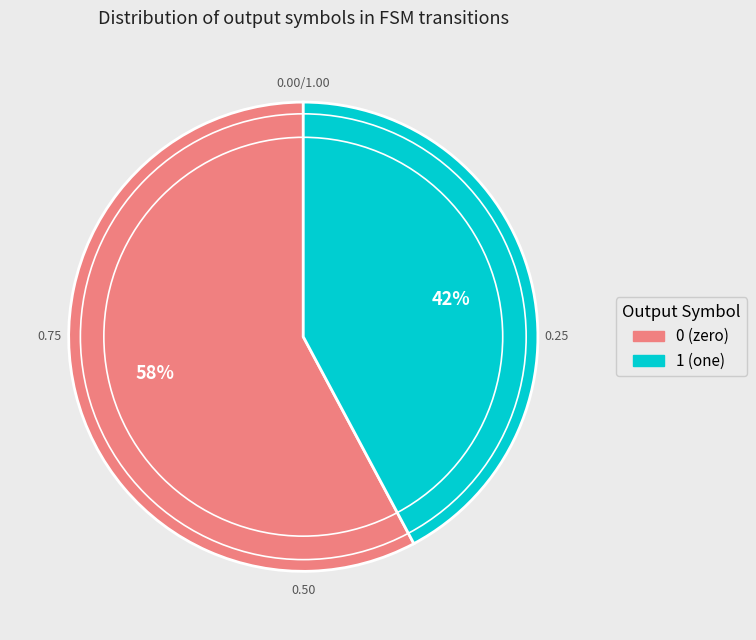

Does any single category account for the majority?

Yes